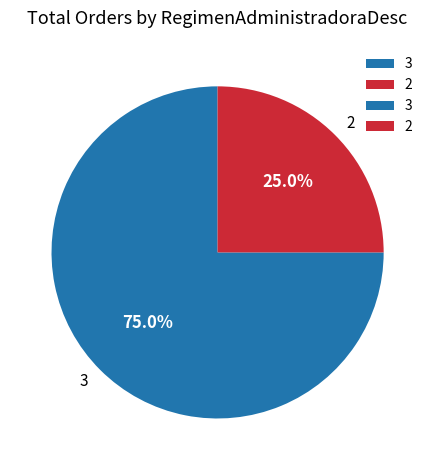

How many segments does this pie chart have?

2